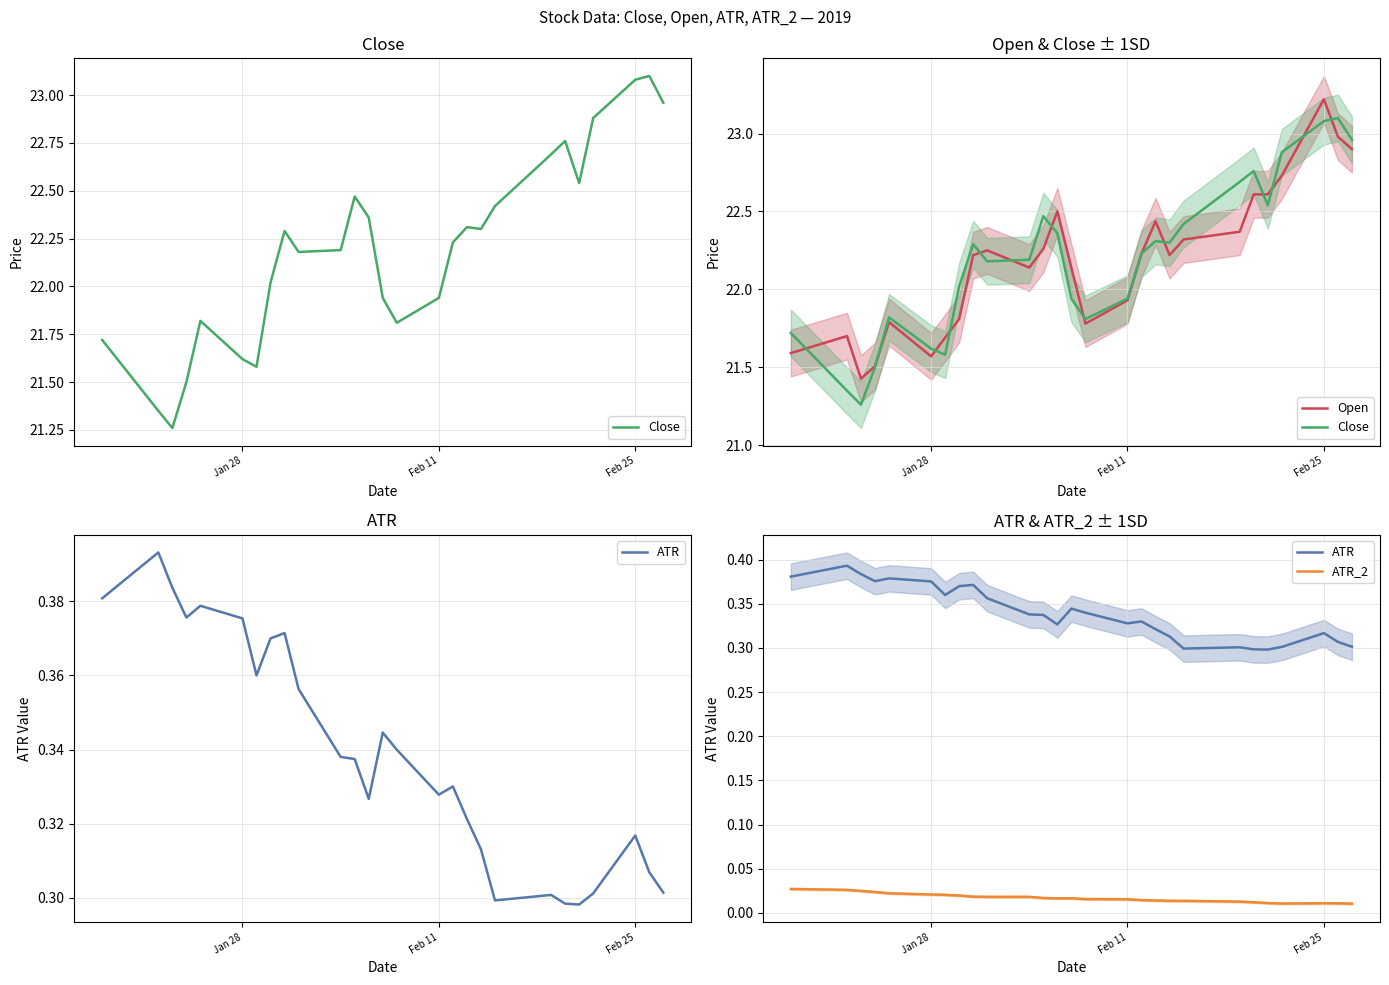

How many data points in Open are above 22?

17